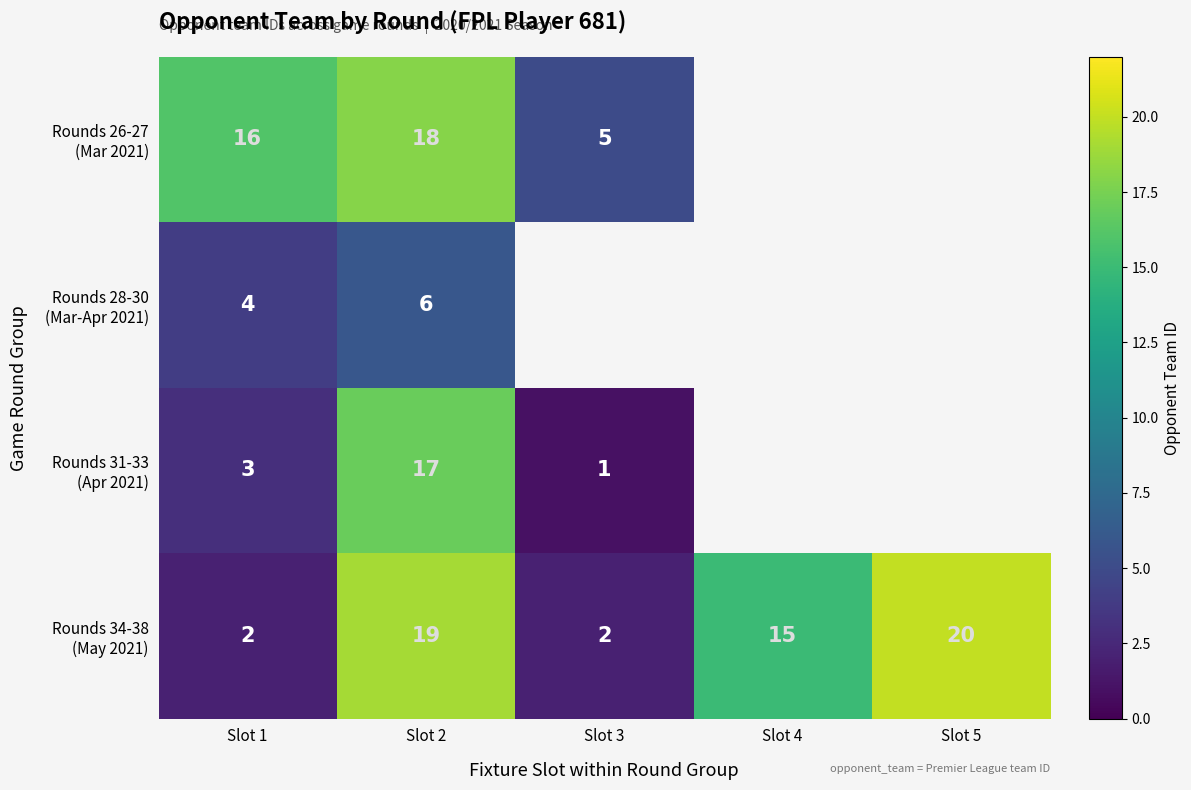

The Rounds 26-27 (Mar 2021) series shows 18.0 at Slot 2. True or false?

True